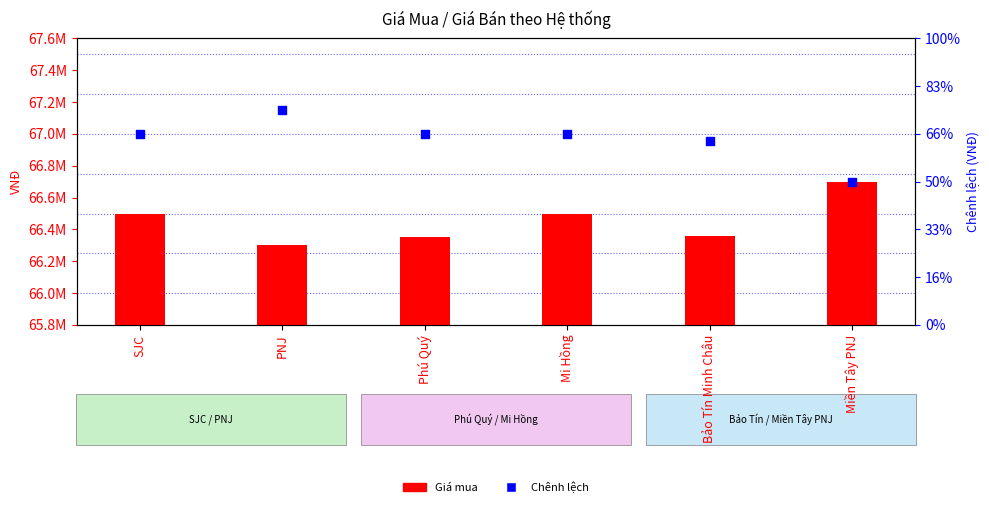

What is the total value across all series at Bảo Tín Minh Châu?

67130000